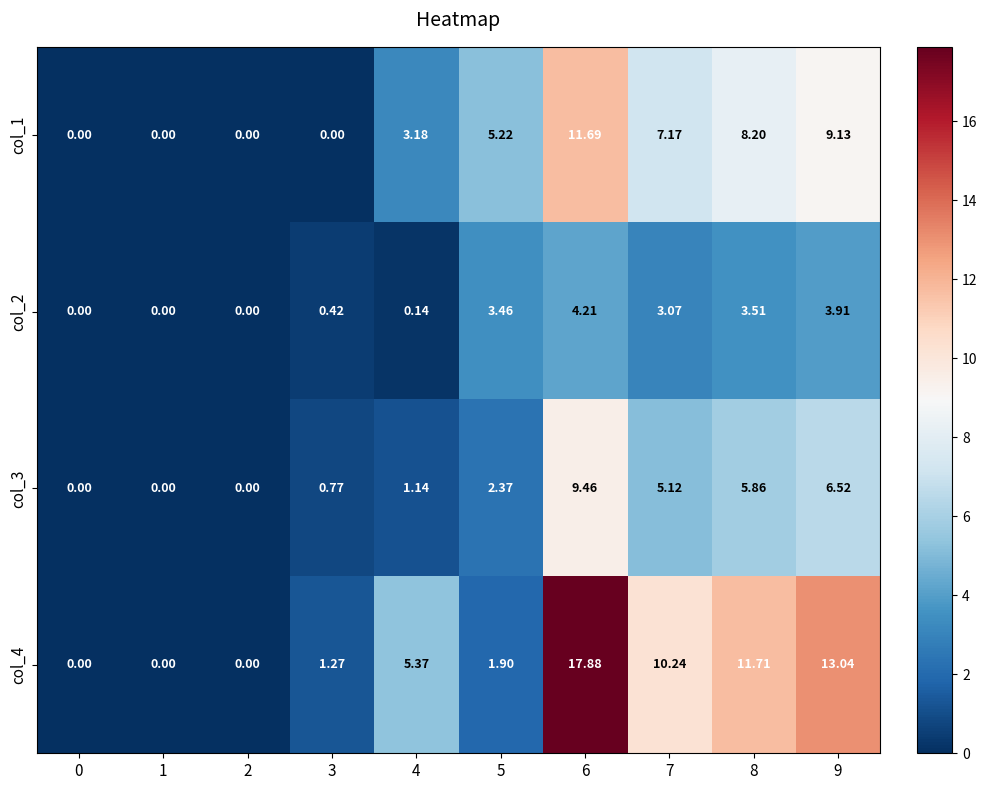

Is the value of col_3 at 3 greater than the value of col_2 at 2?

Yes